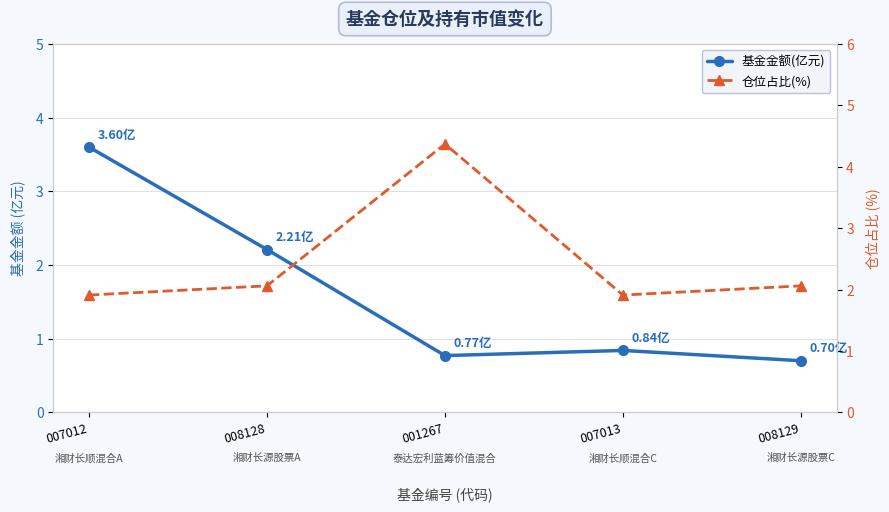

Does the chart display data point markers on the line(s)?

Yes